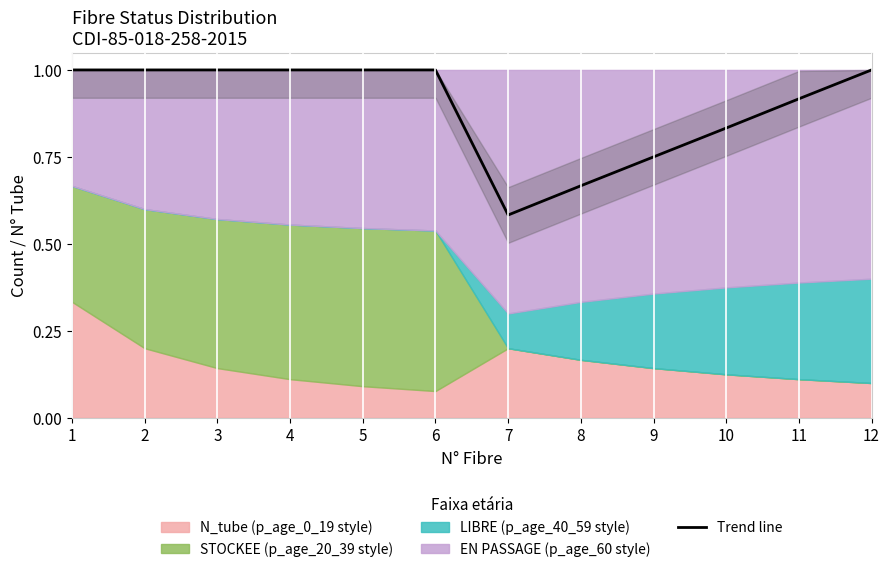

What is the difference between the values at 10 and 4?

0.2